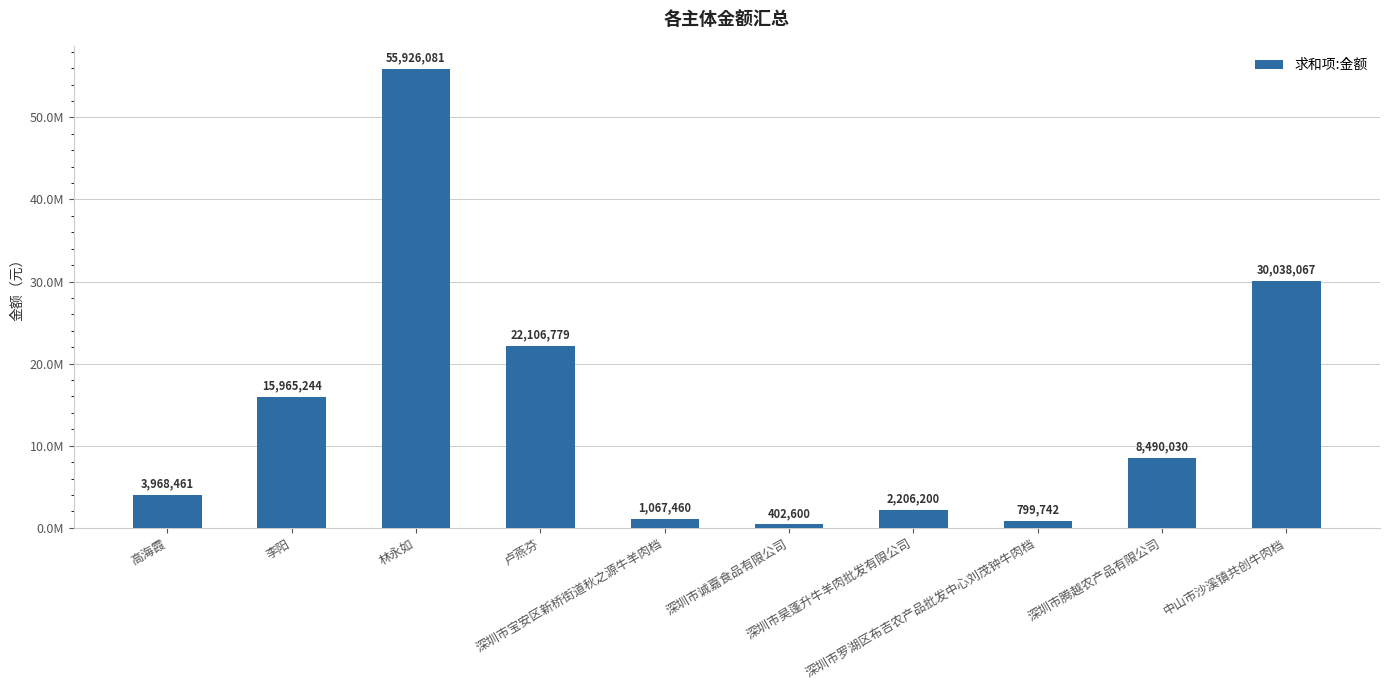

What is the average value?

14097066